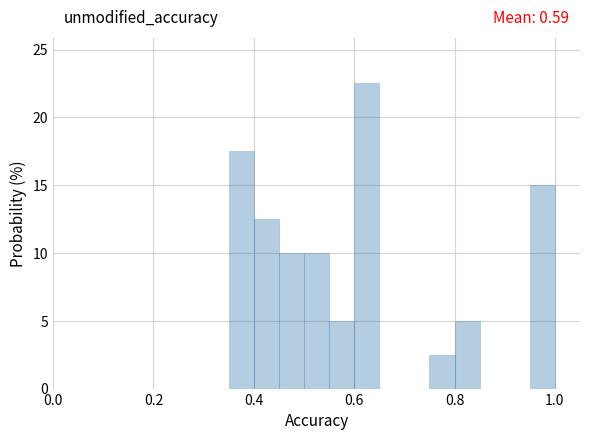

Read against the x-axis, roughly where is the centre of the tallest bar?

0.62